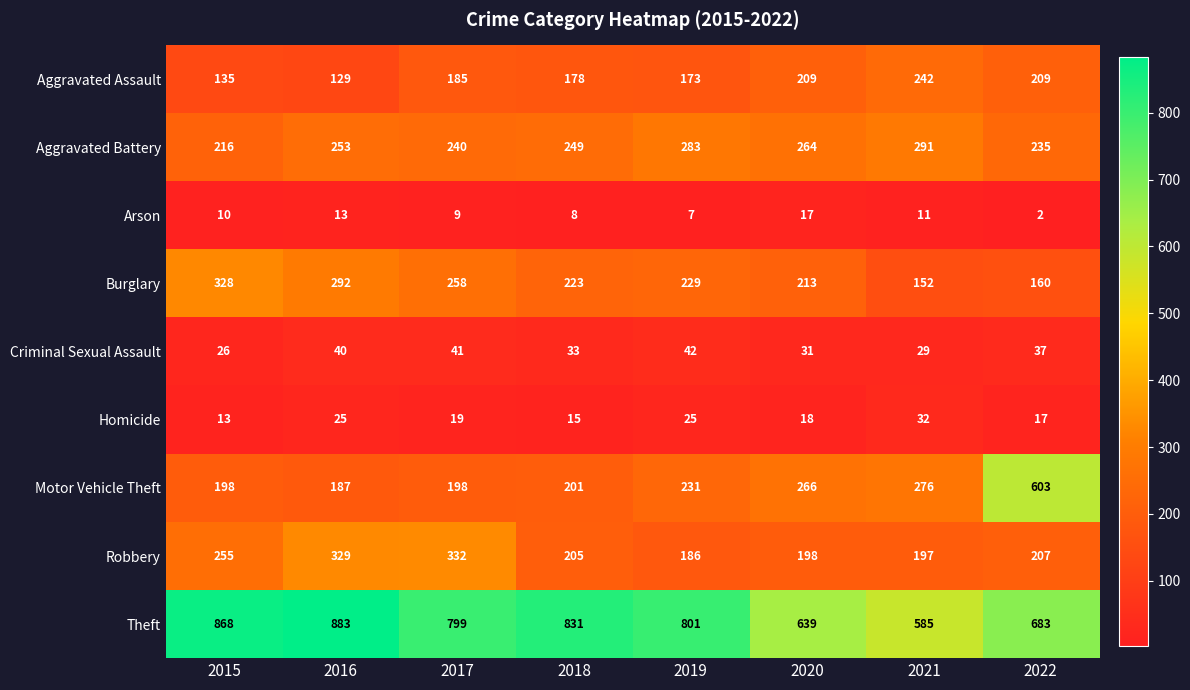

What is the total value across all series at 2021?

1815